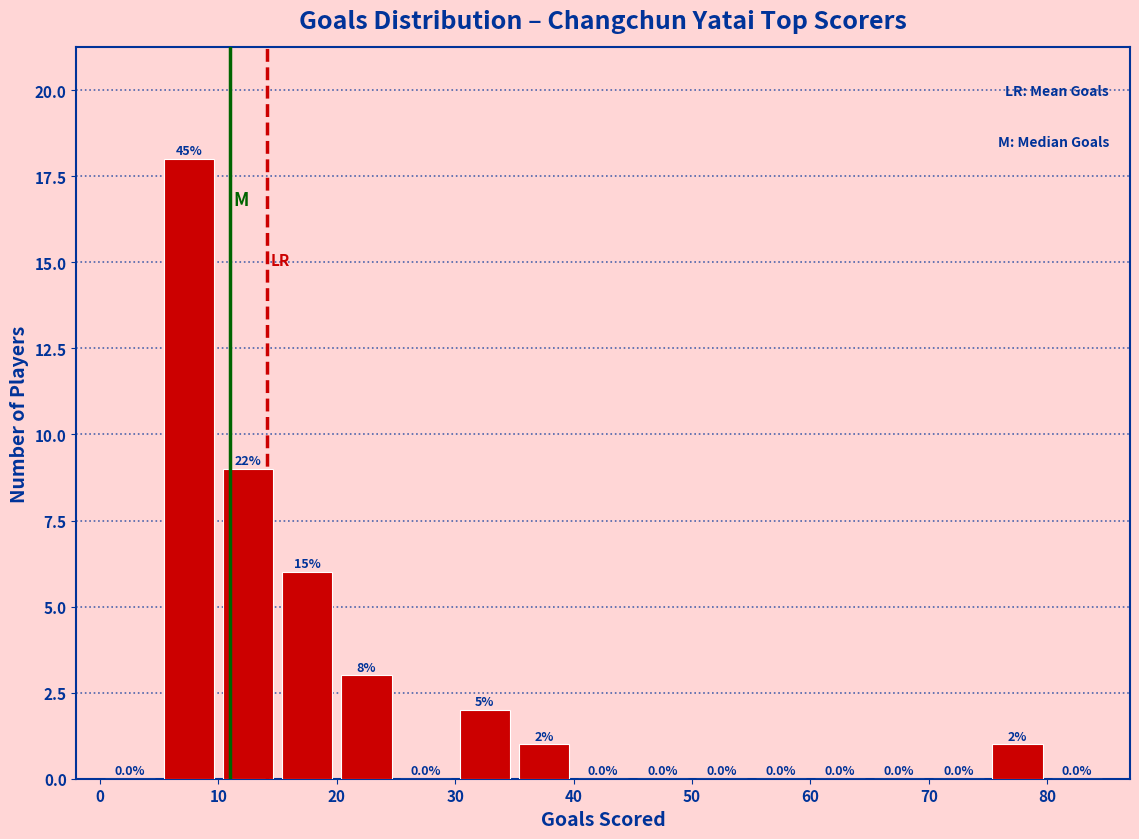

Over which range of the x-axis is the bar tallest?

5 to 10